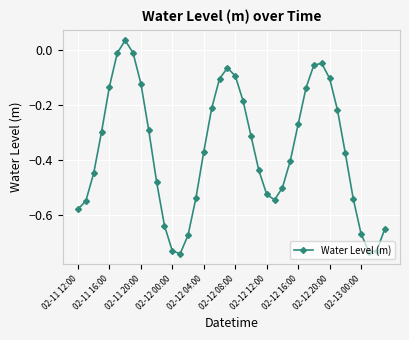

How many data points are less than 0?

39